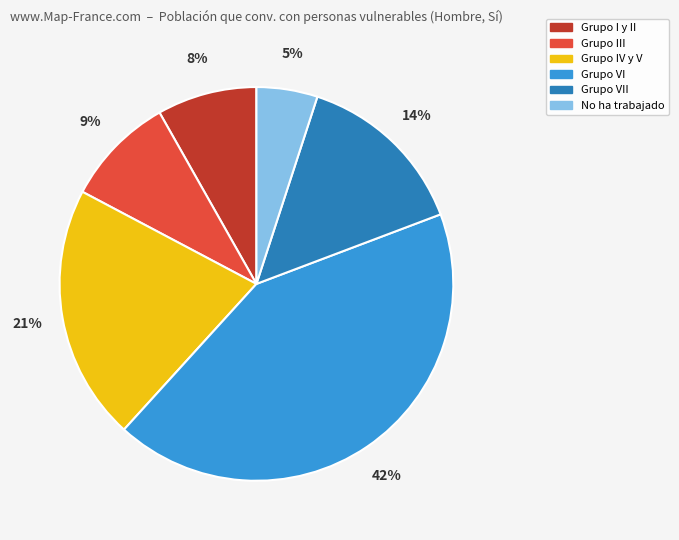

Is the sum of Grupo IV y V and Grupo VI greater than half?

Yes